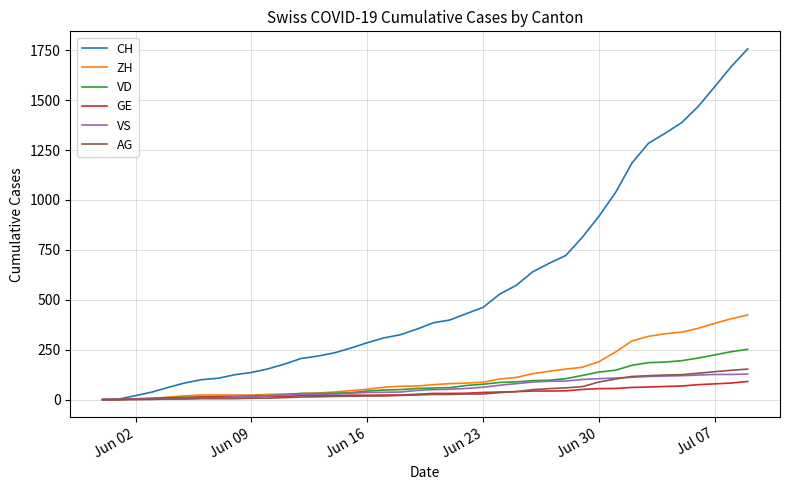

Which series has the largest total across all categories?

CH